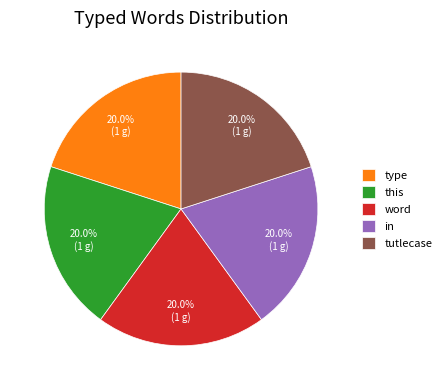

Is there a majority slice in this chart?

No